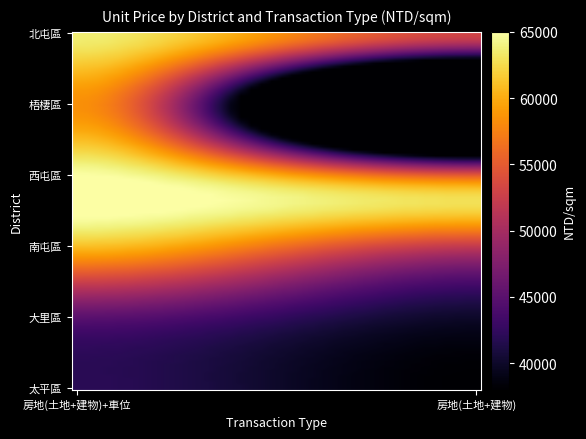

What is the maximum value shown in the chart?

65000